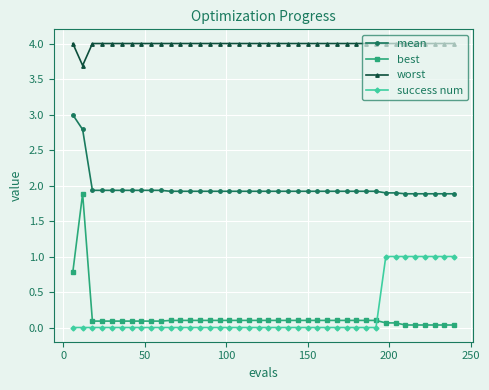

Which series has the widest spread of values?

best